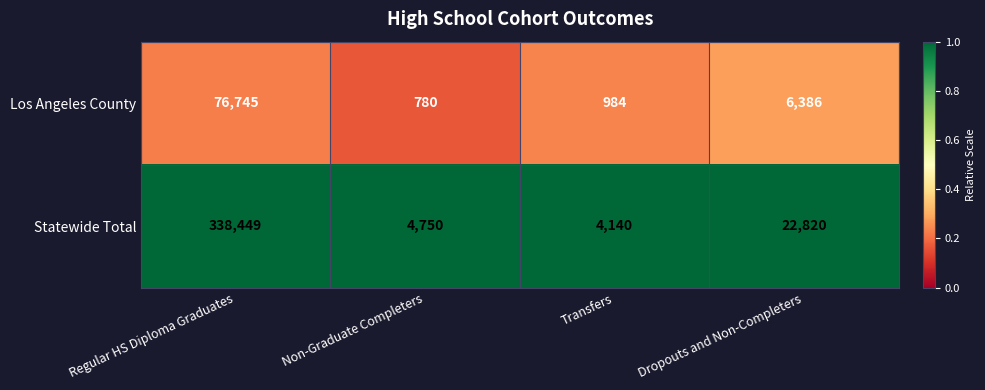

At which label does Statewide Total reach its minimum?

Transfers